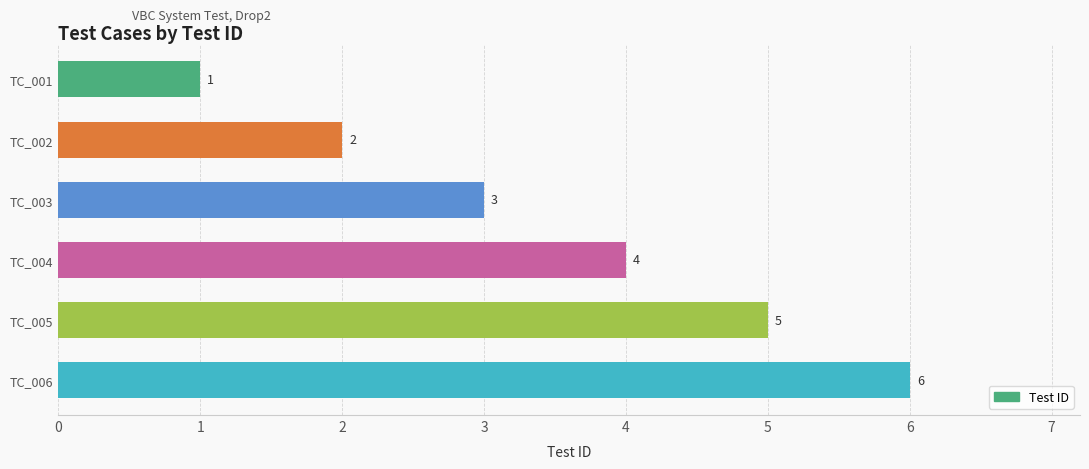

Count the number of categories in the chart.

6